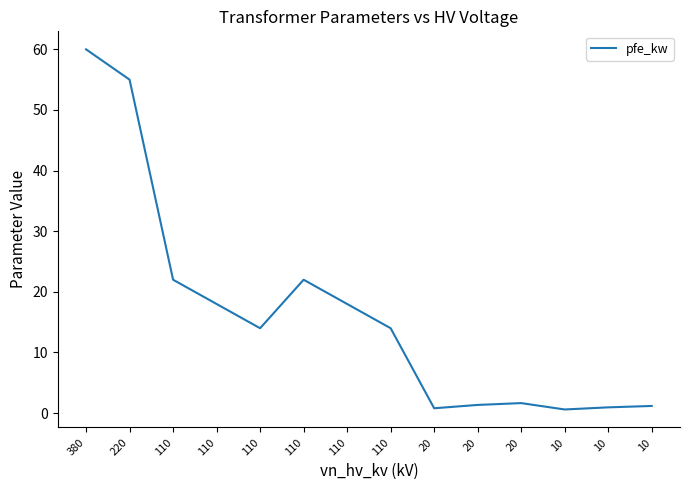

At which category does the data reach its first local valley?

110